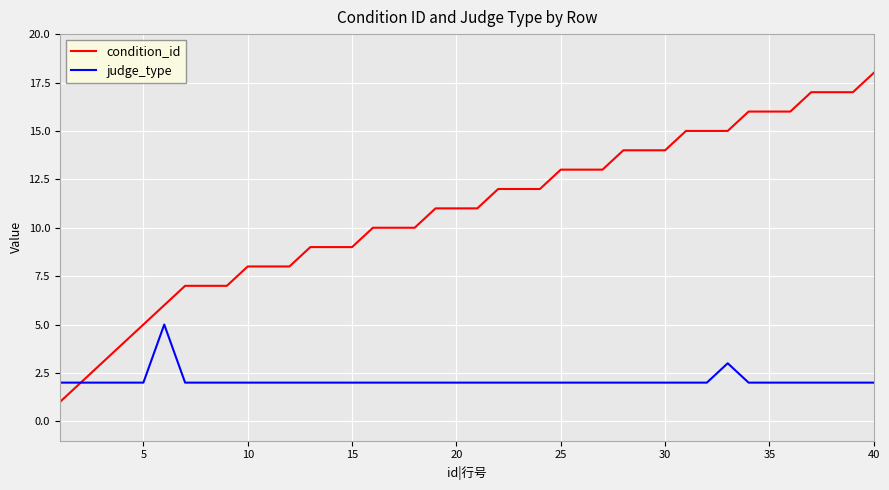

How many lines are shown in the chart?

2